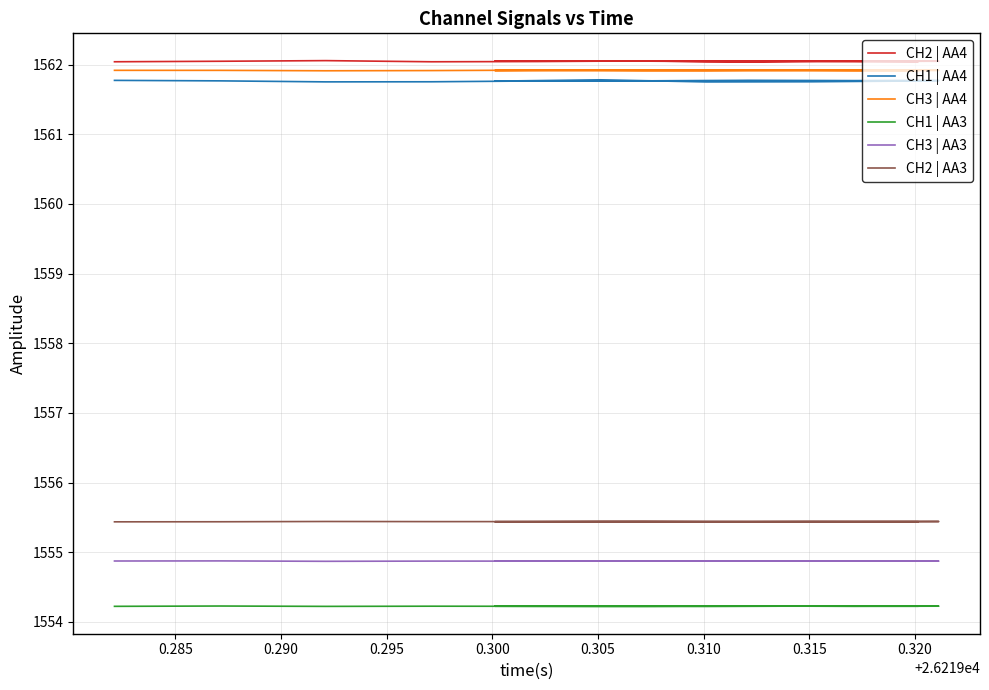

True or false: CH3 | AA4 and CH2 | AA4 cross at least once.

False